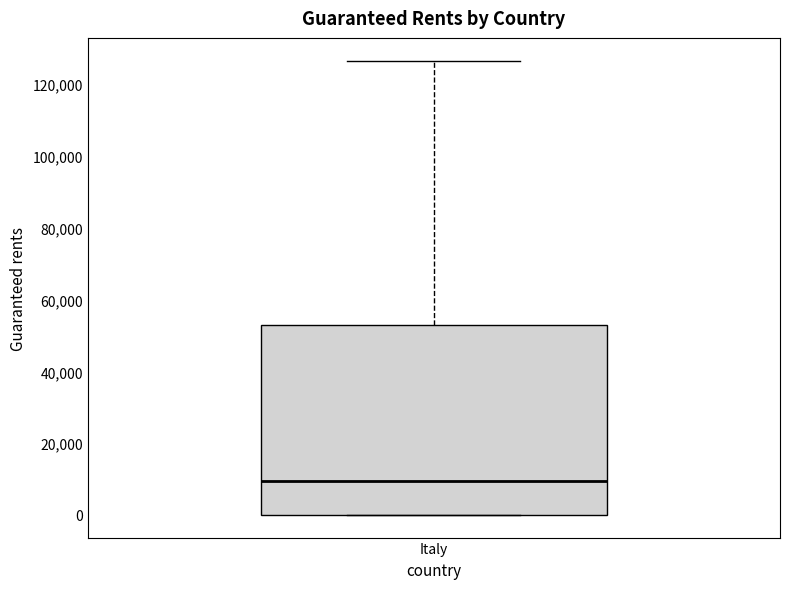

Read this box plot against the y-axis: the position of the median line, the range covered by the box, and the ends of both whiskers. The values are not printed on the chart, so give them approximately, as read against the axis.

median 10000, box 0 to 52000, whiskers 0 to 126000